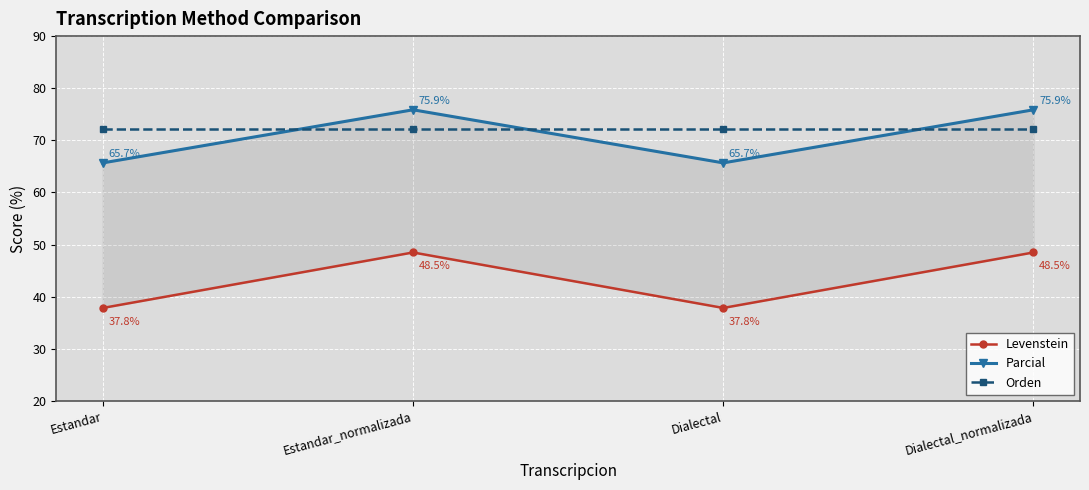

What is the difference between the maximum and minimum values in the Levenstein series?

10.6